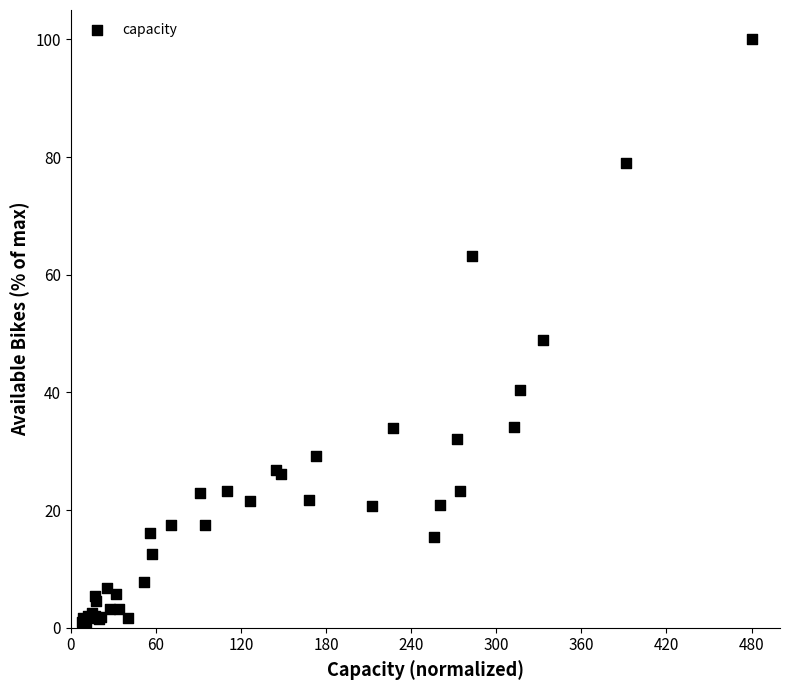

What Y value in the scatter plot is closest to 50?

48.9